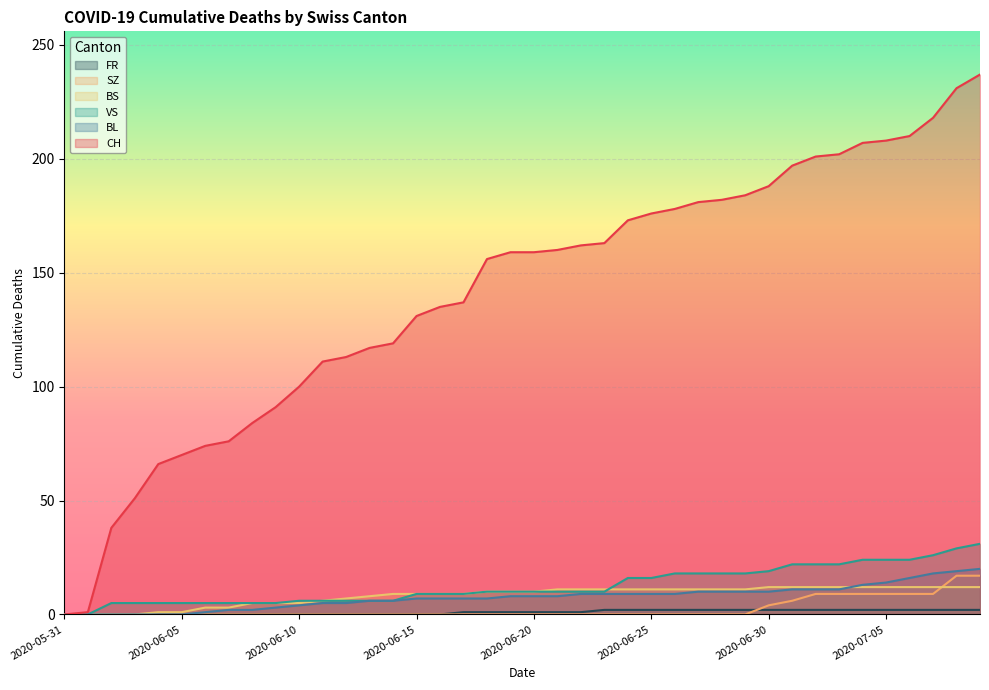

Reading left to right, transcribe all the data shown in this chart.

CH: 0	1	38	51	66	70	74	76	84	91	100	111	113	117	119	131	135	137	156	159	159	160	162	163	173	176	178	181	182	184	188	197	201	202	207	208	210	218	231	237
BL: 0	0	0	0	0	0	1	2	2	3	4	5	5	6	6	7	7	7	7	8	8	8	9	9	9	9	9	10	10	10	10	11	11	11	13	14	16	18	19	20
VS: 0	0	5	5	5	5	5	5	5	5	6	6	6	6	6	9	9	9	10	10	10	10	10	10	16	16	18	18	18	18	19	22	22	22	24	24	24	26	29	31
BS: 0	0	0	0	1	1	3	3	5	5	5	6	7	8	9	9	9	9	10	10	10	11	11	11	11	11	11	11	11	11	12	12	12	12	12	12	12	12	12	12
SZ: 0	0	0	0	0	0	0	0	0	0	0	0	0	0	0	0	0	0	0	0	0	0	0	0	0	0	0	0	0	0	4	6	9	9	9	9	9	9	17	17
FR: 0	0	0	0	0	0	0	0	0	0	0	0	0	0	0	0	0	1	1	1	1	1	1	2	2	2	2	2	2	2	2	2	2	2	2	2	2	2	2	2